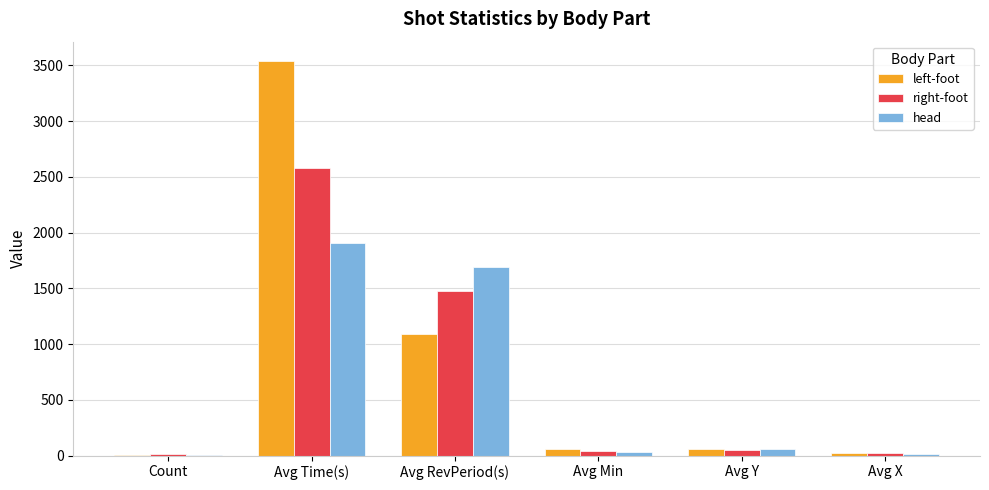

Is it true that head equals 1692.7 at Avg RevPeriod(s)?

True